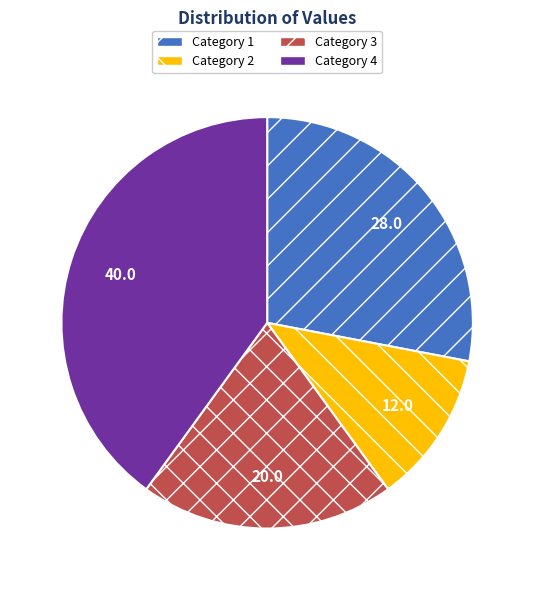

True or false: Category 1 accounts for 17% of the total.

False